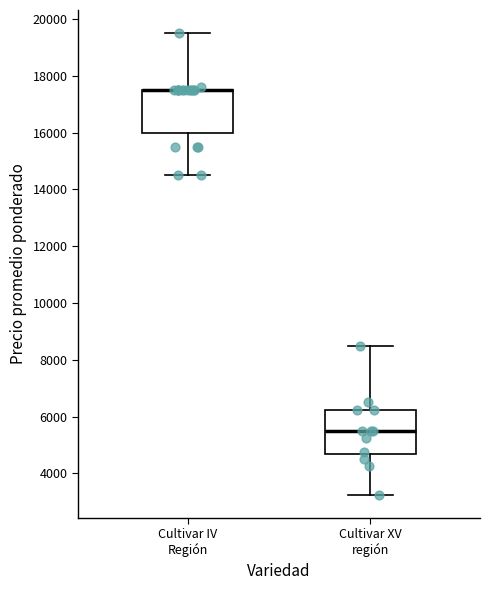

Reading left to right, transcribe this box plot: for each box, give where its median line is, the range the box spans, and where its two whiskers end, as read against the y-axis. The values are not printed on the chart, so give them approximately, as read against the axis.

Cultivar IV Región: median 17600 (drawn on the box's upper edge), box 16000 to 17600, whiskers 14600 to 19600
Cultivar XV región: median 5600, box 4600 to 6200, whiskers 3200 to 8600